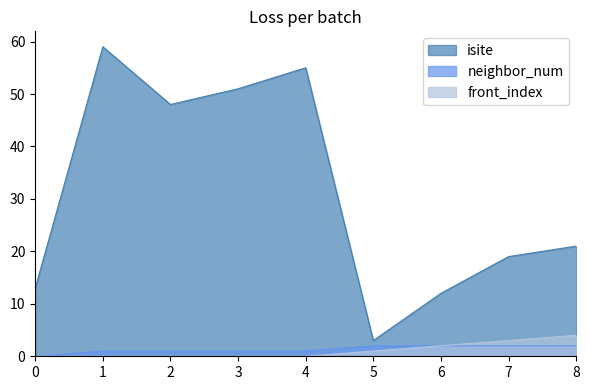

Which category has the highest value in the isite series?

1